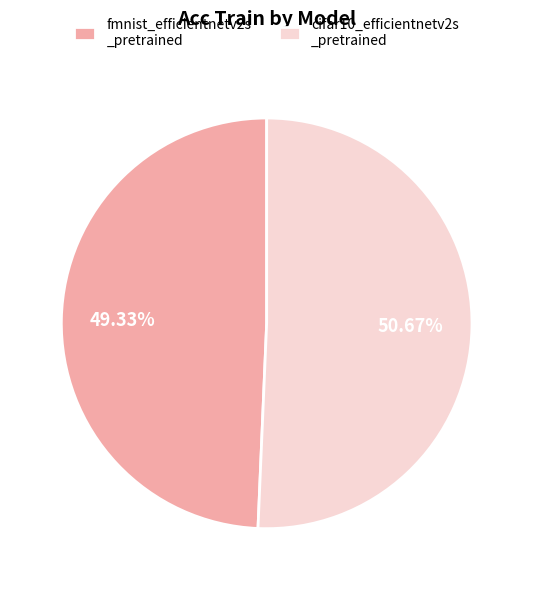

What is the majority slice?

cifar10_efficientnetv2s _pretrained